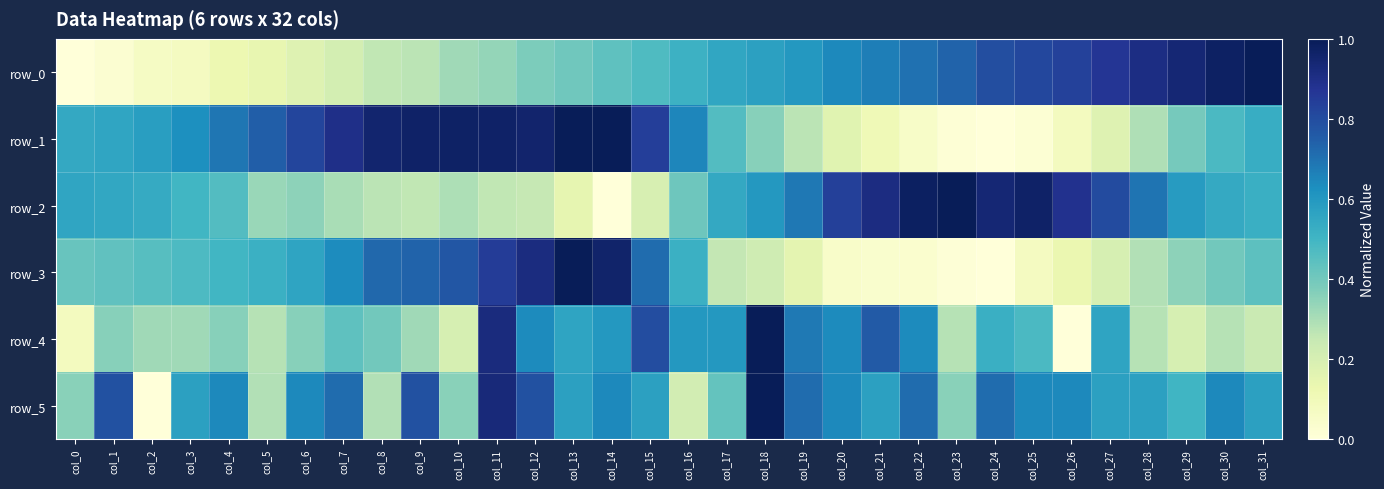

At which label does row_4 reach its peak?

col_18